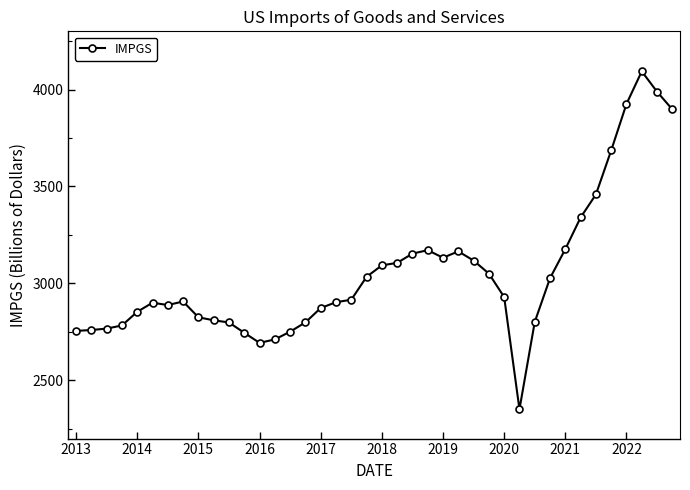

What is the value of the 34th point from the left?

3340.1